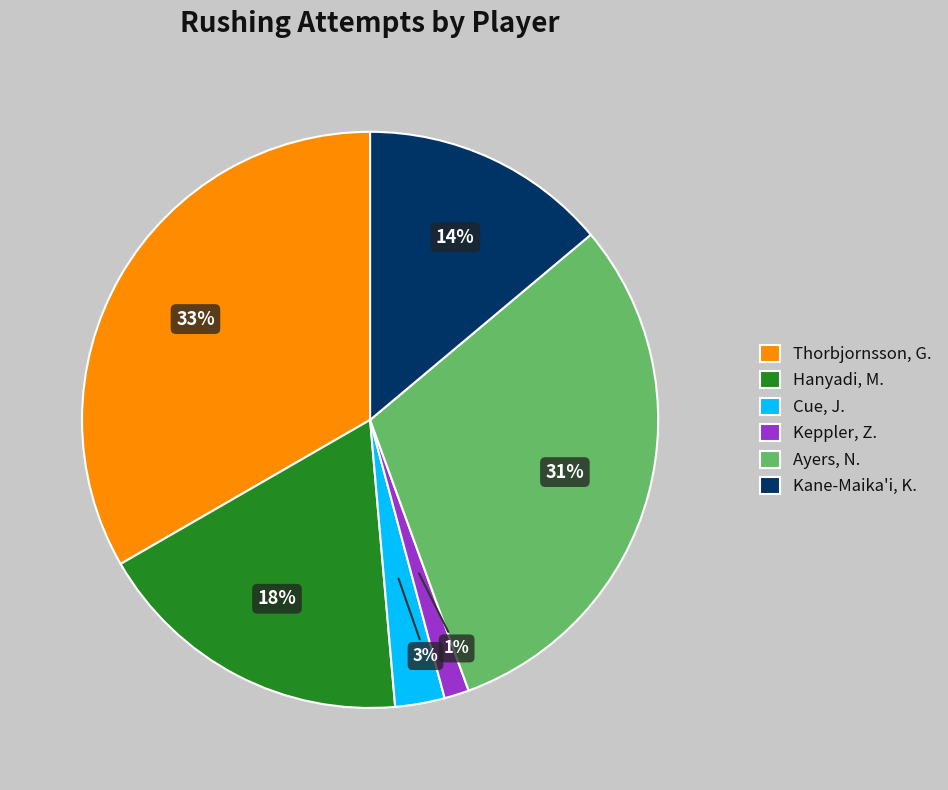

Is there a majority slice in this chart?

No